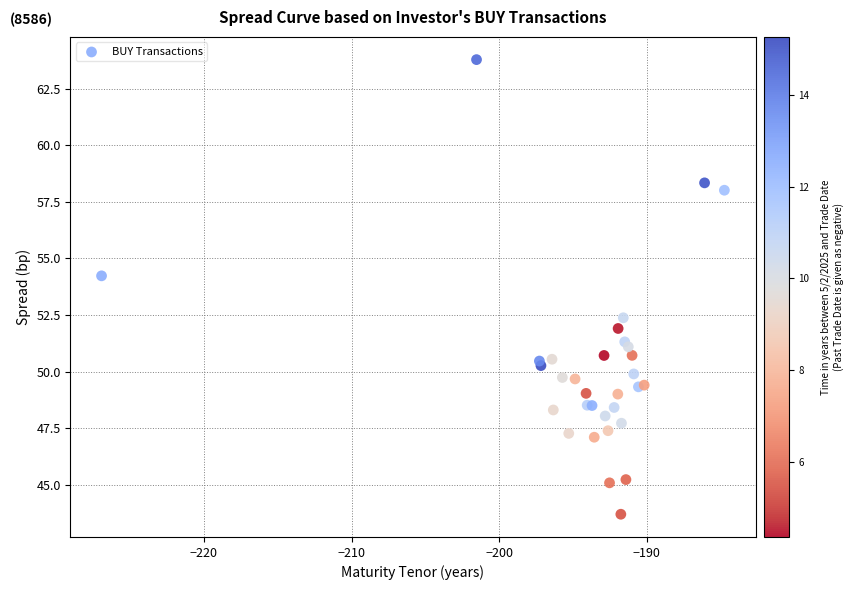

What Y value in the scatter plot is closest to 53?

52.4